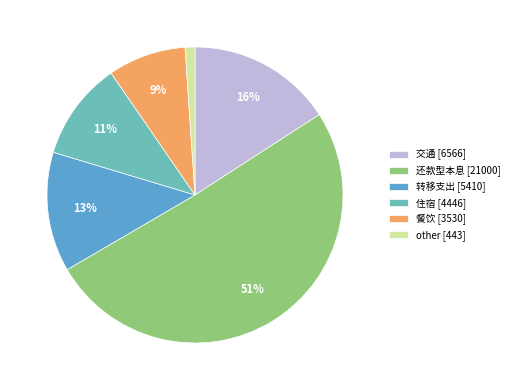

Is there a majority slice in this chart?

Yes